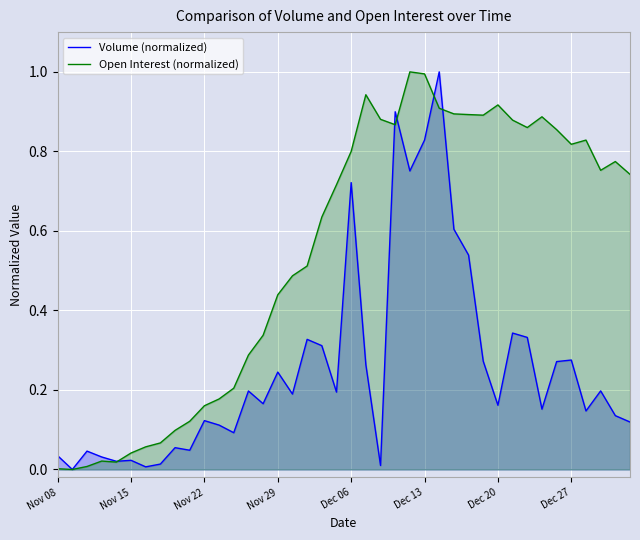

Which series changed the most between 17 and 36?

Open Interest (normalized)